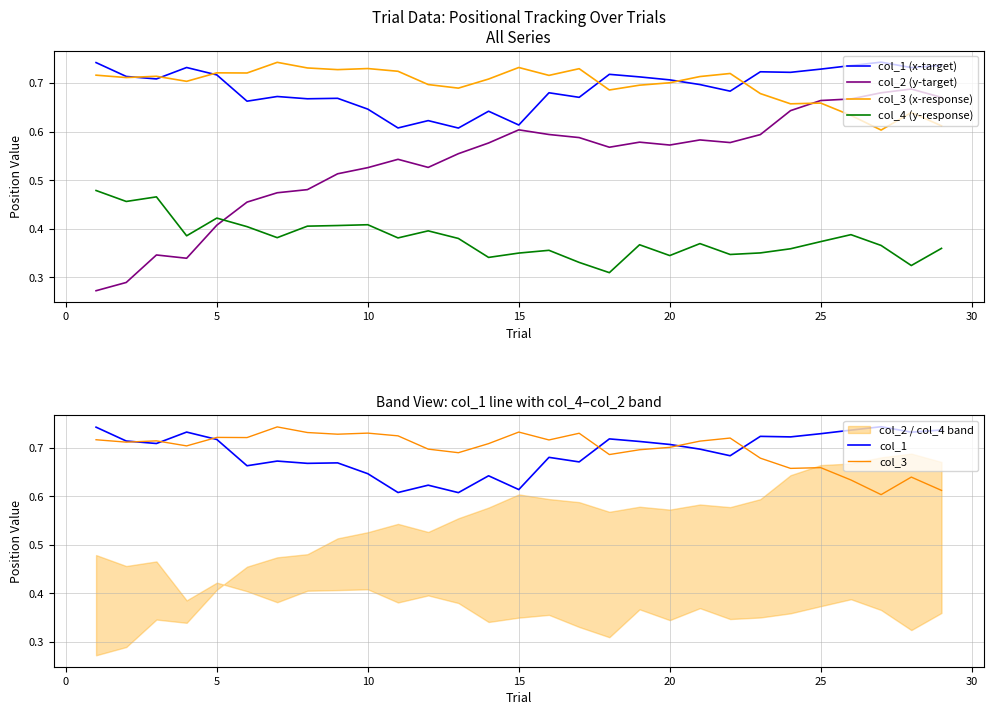

Rank the series by their maximum value, from lowest to highest.

col_4 (y-response), col_2 (y-target), col_3 (x-response), col_3, col_1 (x-target), col_1